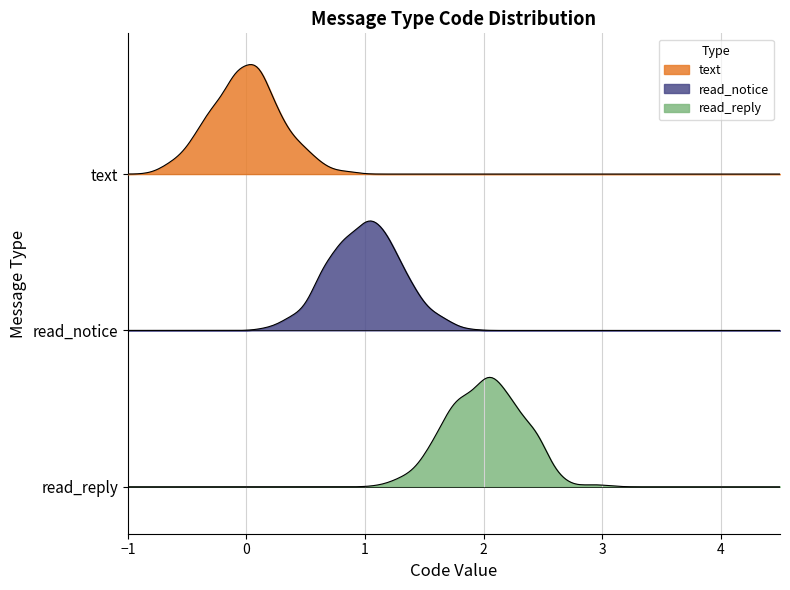

Between 2 and 1, which is larger?

2